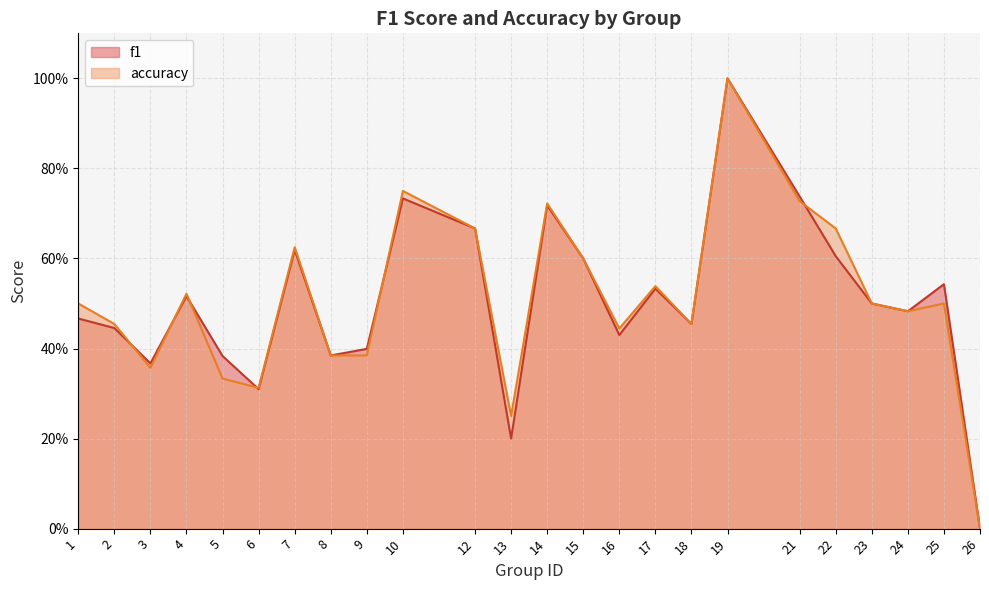

What are all the series names shown in the legend?

f1, accuracy